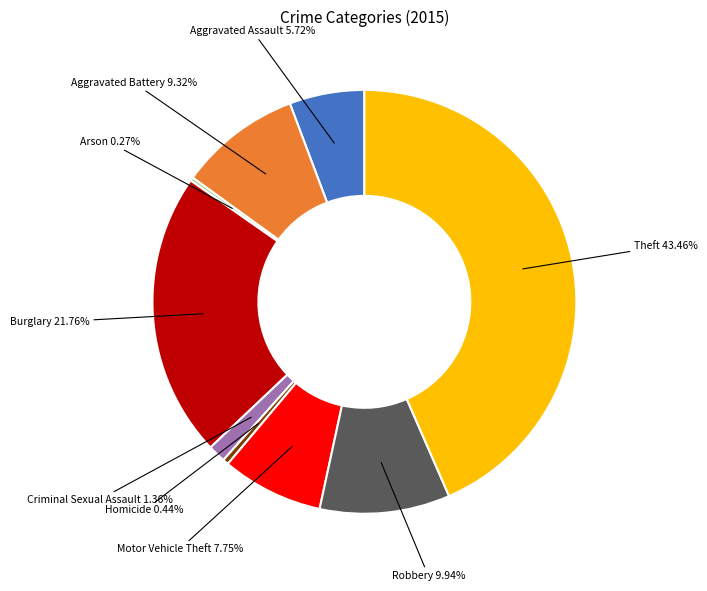

Is there any slice that represents more than half of the pie?

No